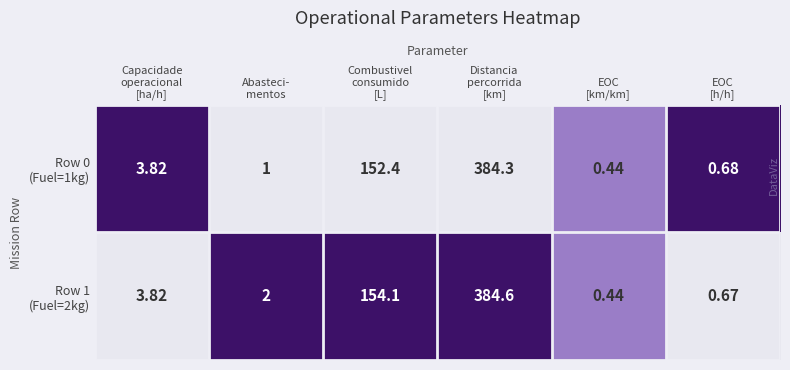

How many distinct data groups are displayed?

2